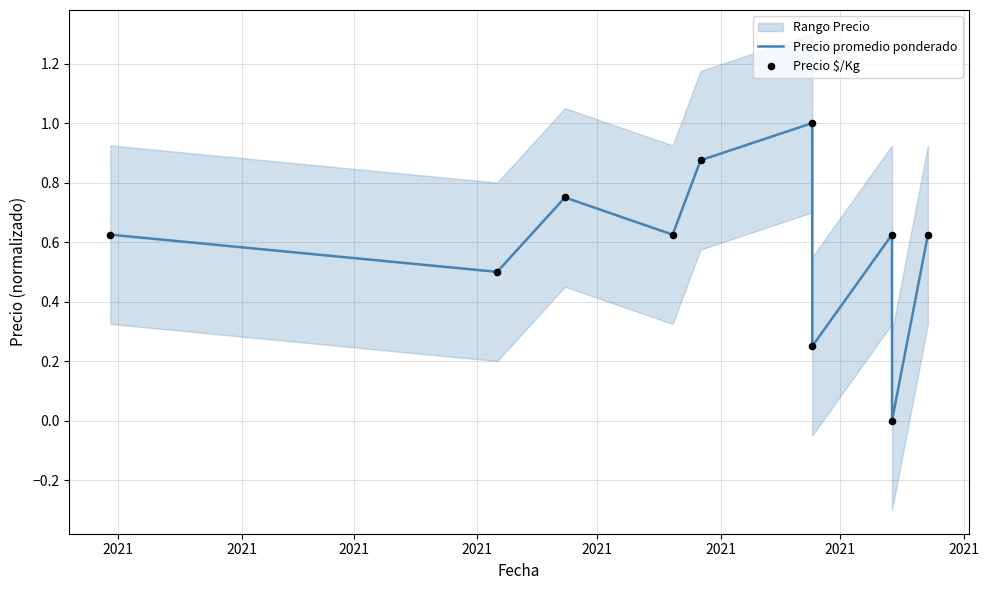

At which category is the sum across all series the highest?

2021